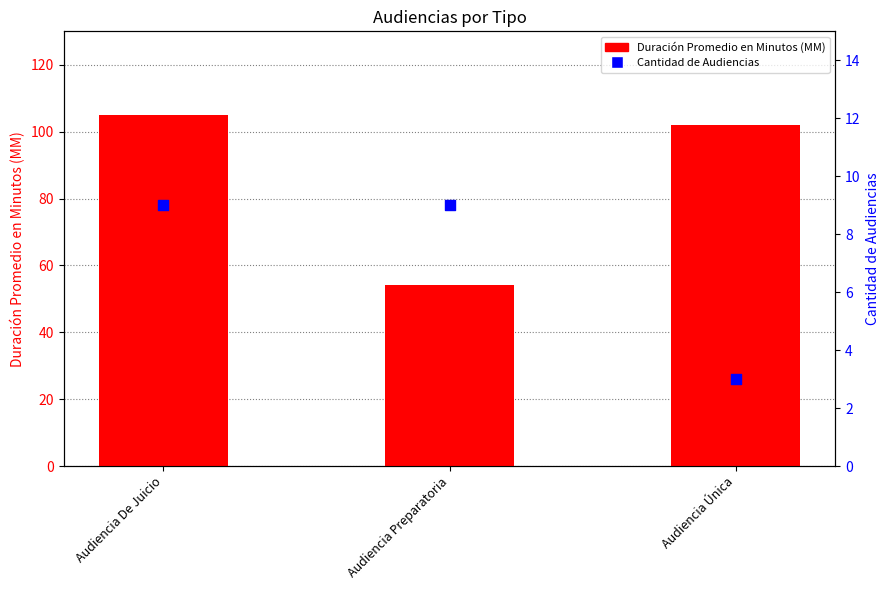

Which series contains the lowest Y value?

Cantidad de Audiencias